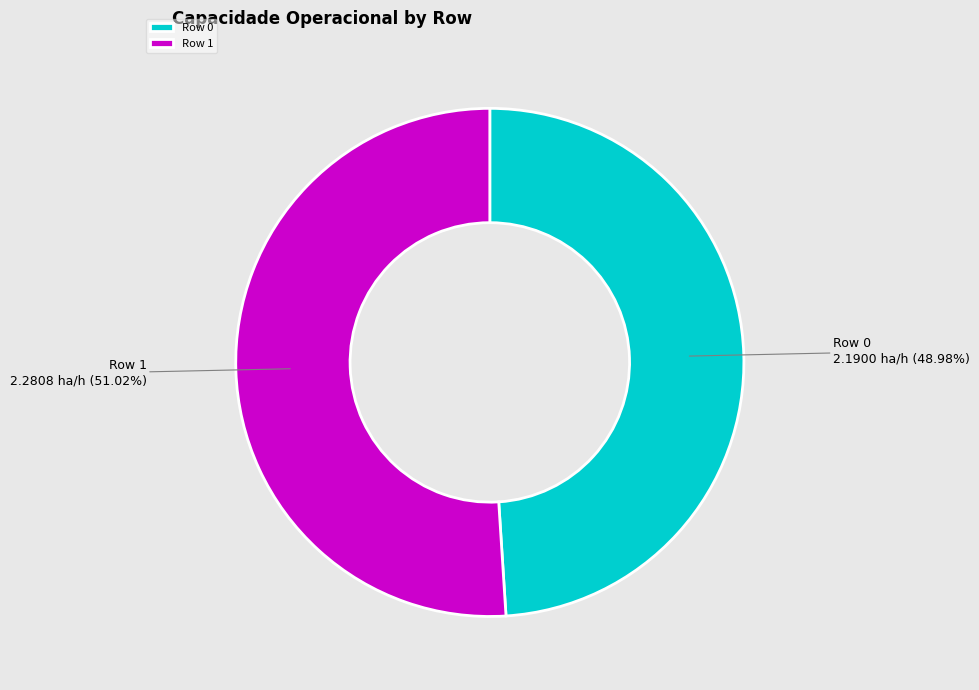

Which slice is the smallest?

Row 0